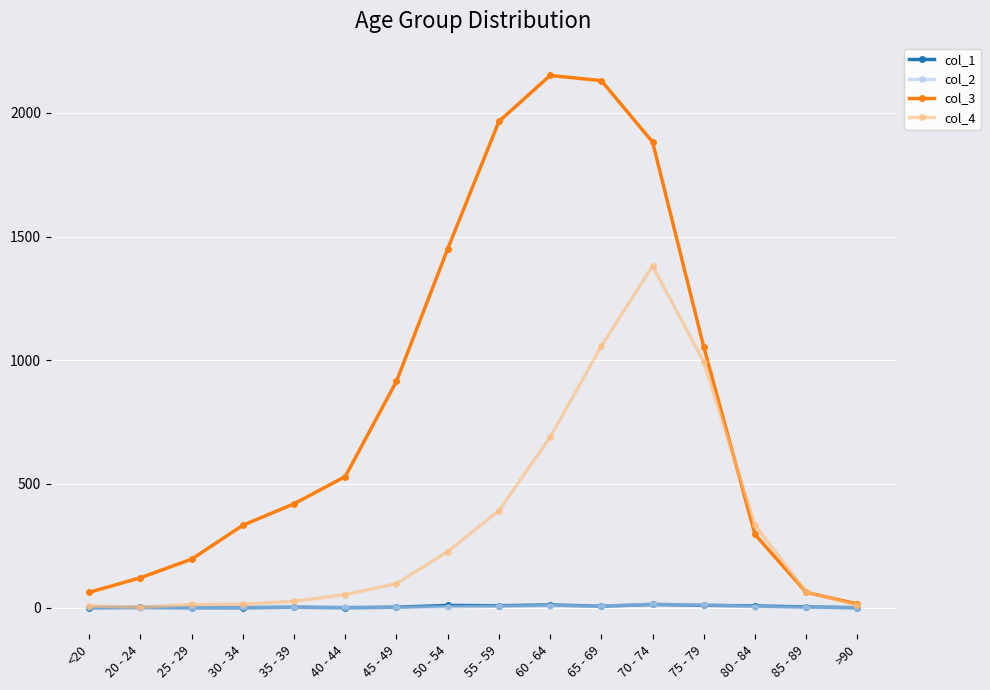

Which series changed the most between 45 - 49 and 70 - 74?

col_4